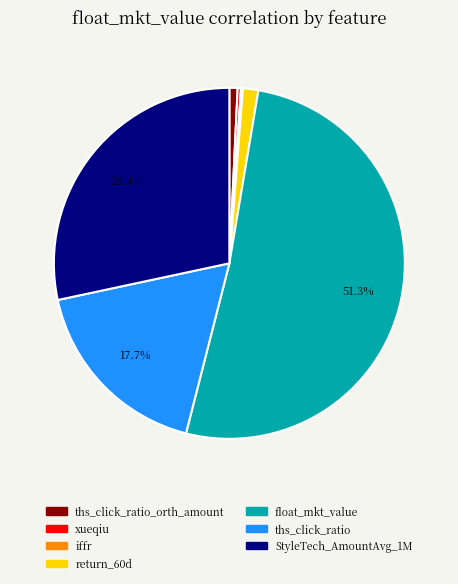

Does any single category account for the majority?

Yes